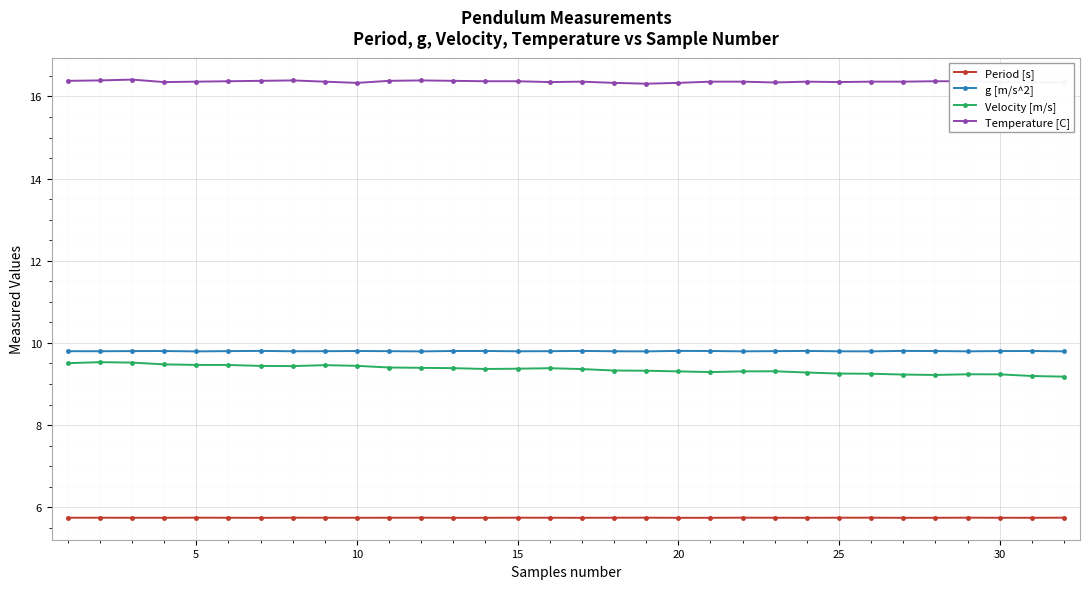

What is the greatest value displayed?

16.4